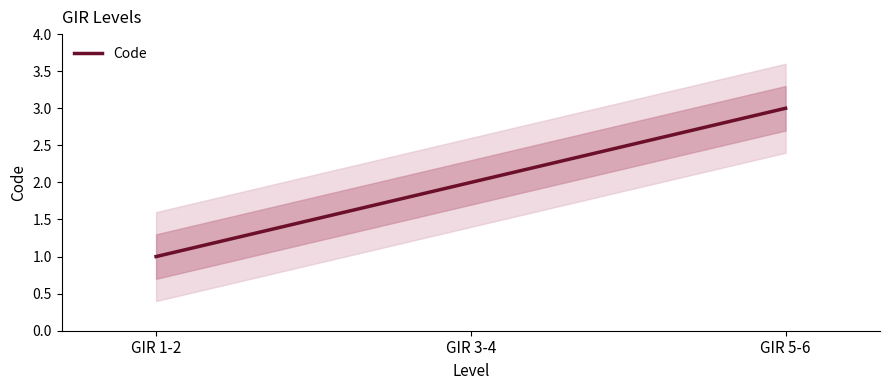

What is the label of the 1st point from the left?

GIR 1-2